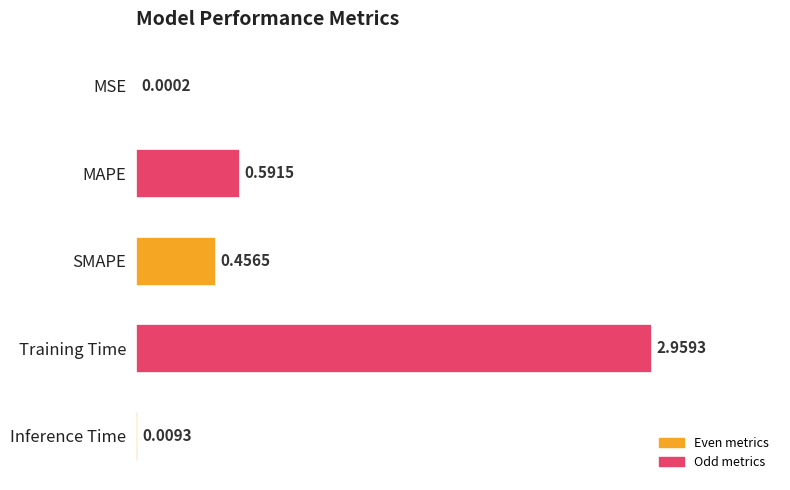

What is the change in value from MAPE to Inference Time?

-0.6